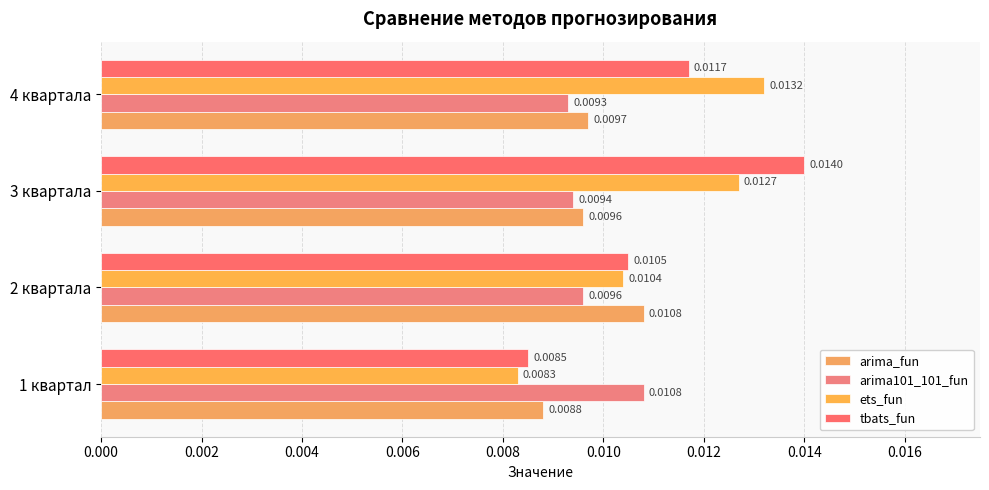

Count the number of categories in the chart.

4